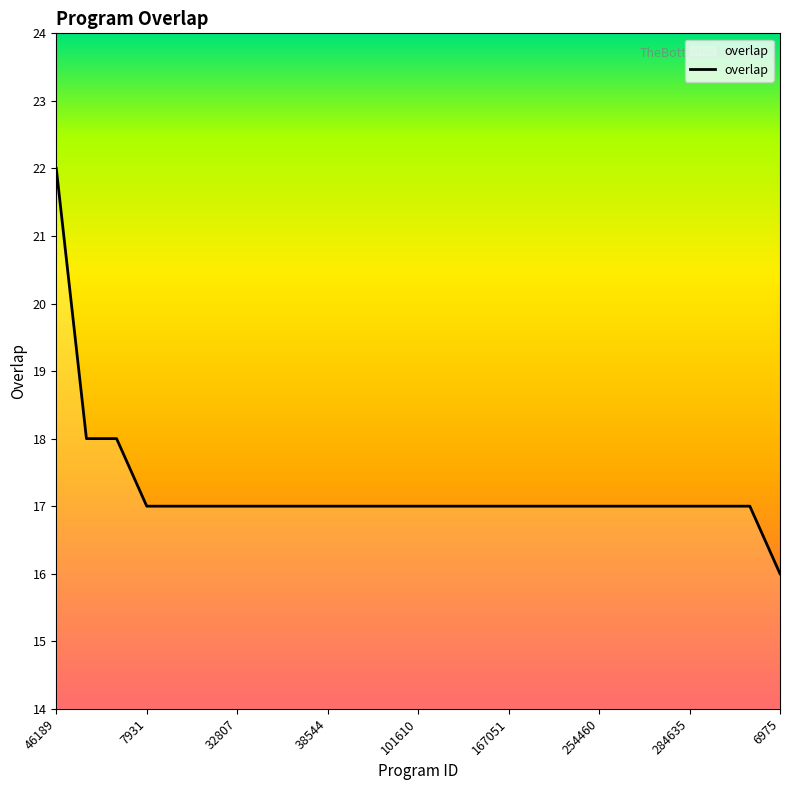

What is the greatest value displayed?

22